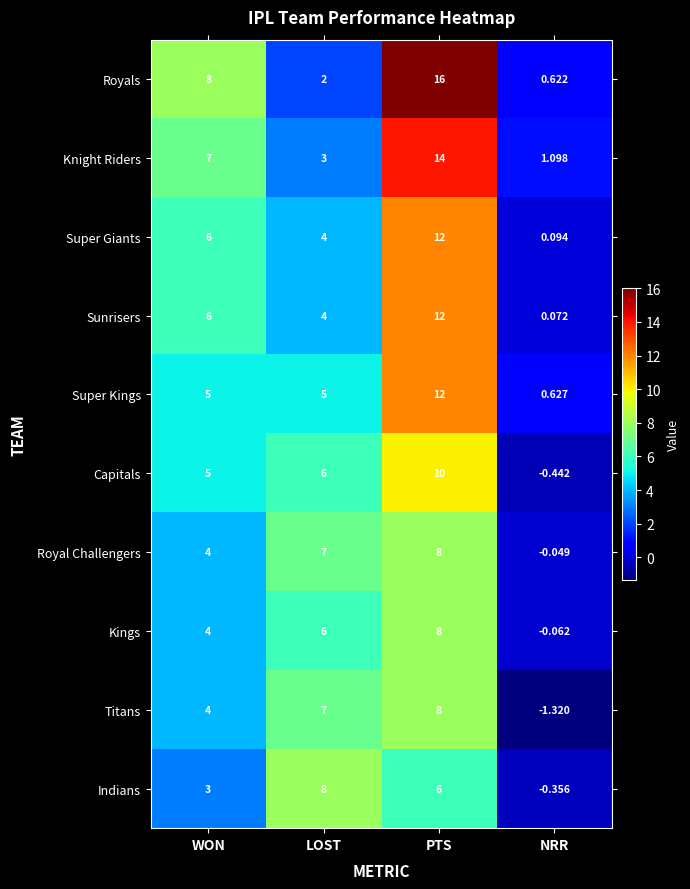

Which label corresponds to the smallest value in the chart?

NRR